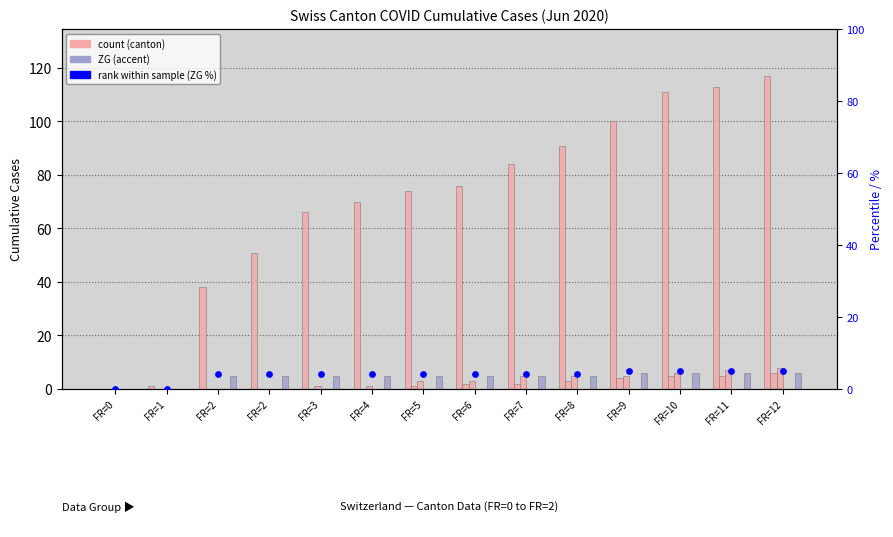

At which category is the sum across all series the highest?

FR=12